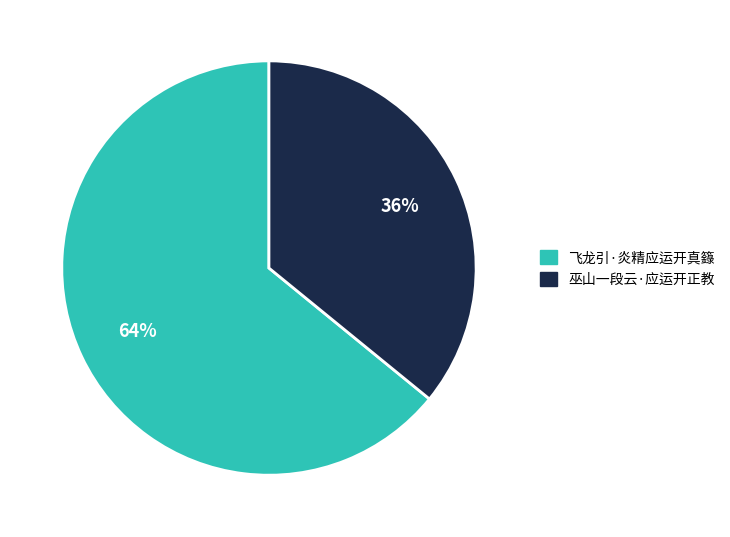

What is the largest slice in the pie chart?

飞龙引·炎精应运开真籙